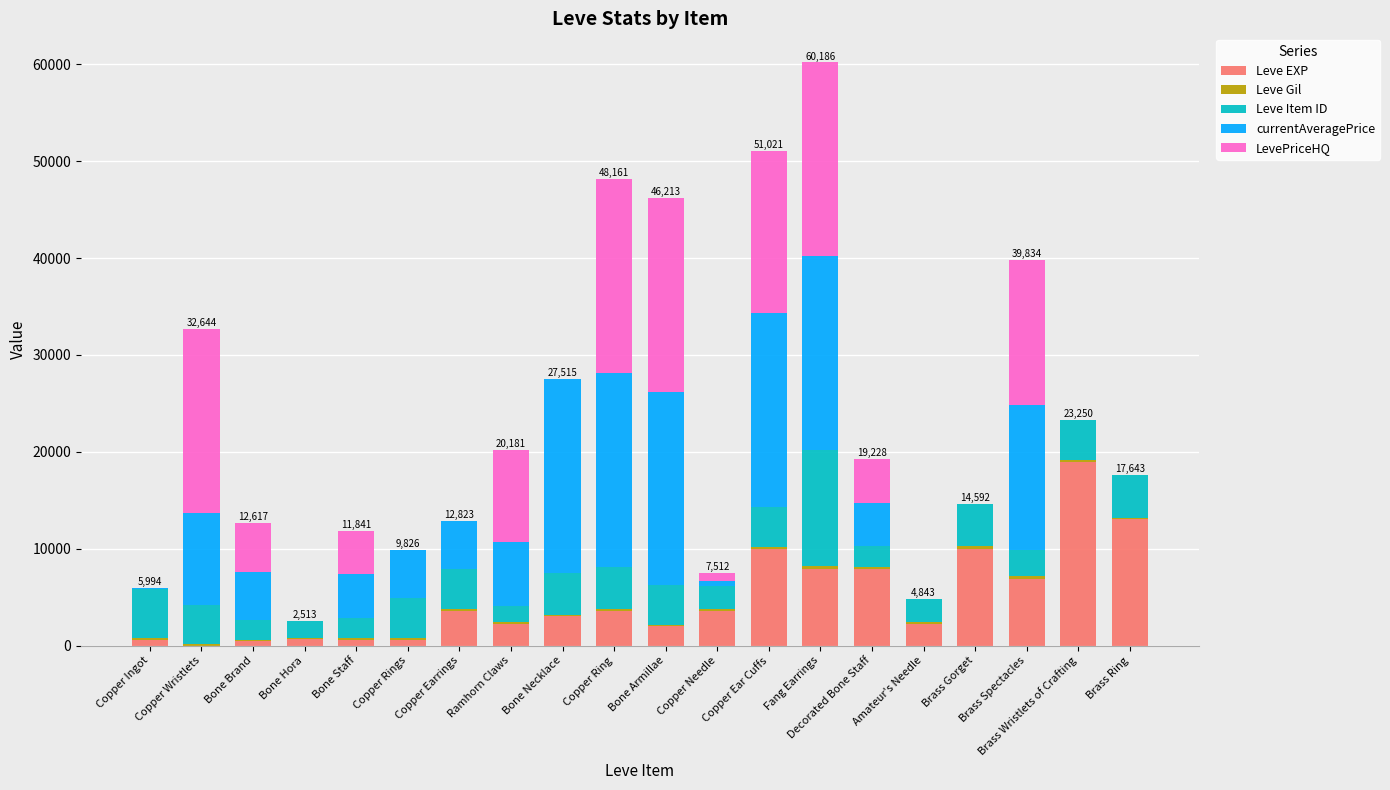

At which category is the sum across all series the highest?

Fang Earrings